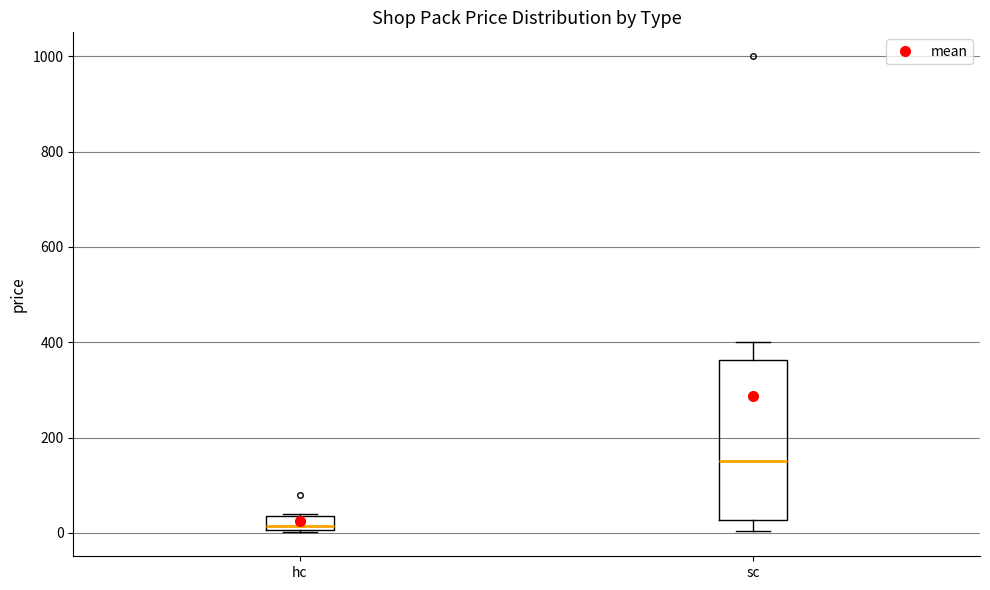

Comparing the boxes themselves (not the whiskers), which one is the tallest?

sc